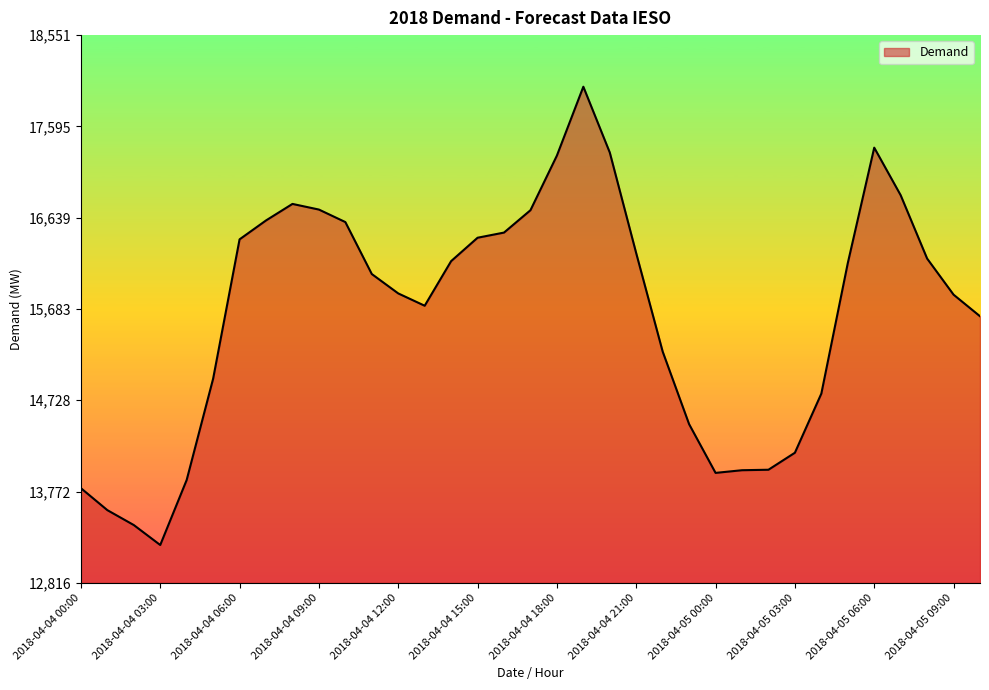

What is the greatest value displayed?

18011